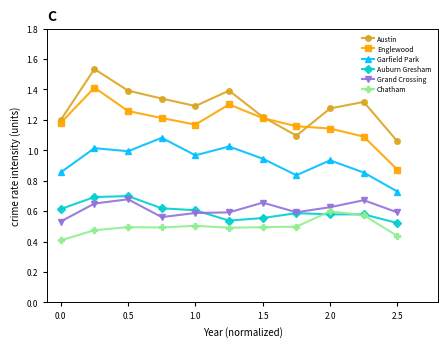

At how many categories does at least one series exceed 0?

11